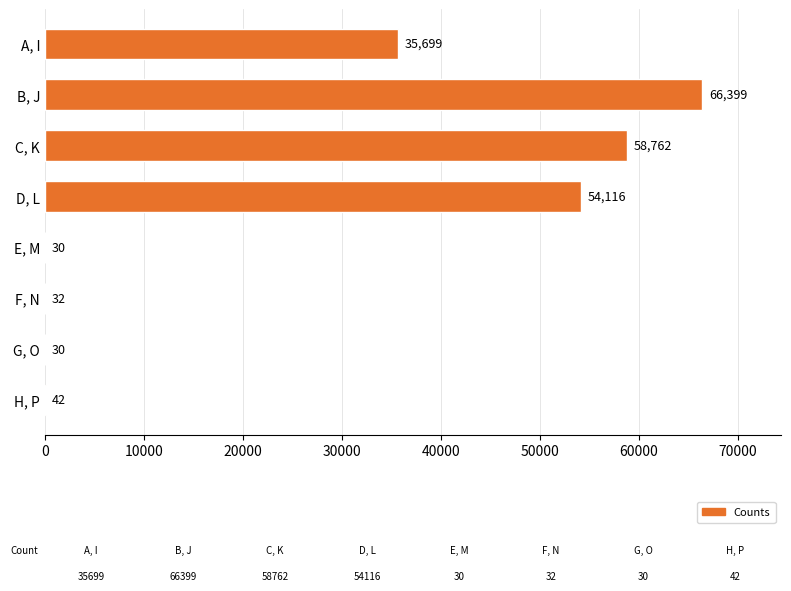

The chart shows a value of 54116 at D, L. True or false?

True